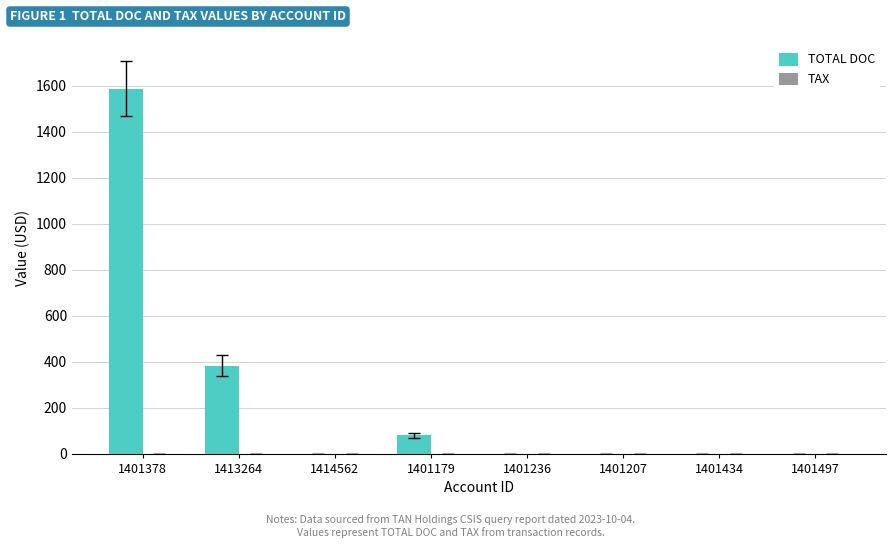

Reading right to left, extract all data points from this chart.

1401497=0	1401434=0	1401207=0	1401236=0	1401179=81	1414562=0	1413264=383	1401378=1588